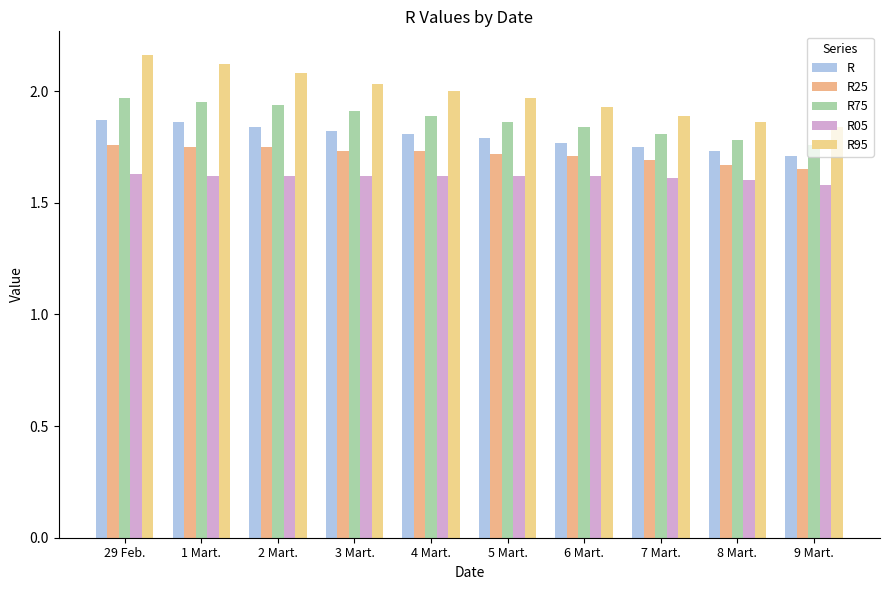

How many groups of bars are there?

10